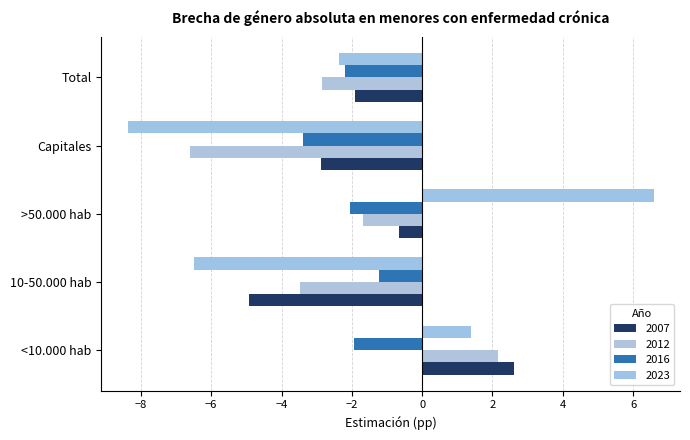

How many data points does each series have?

5